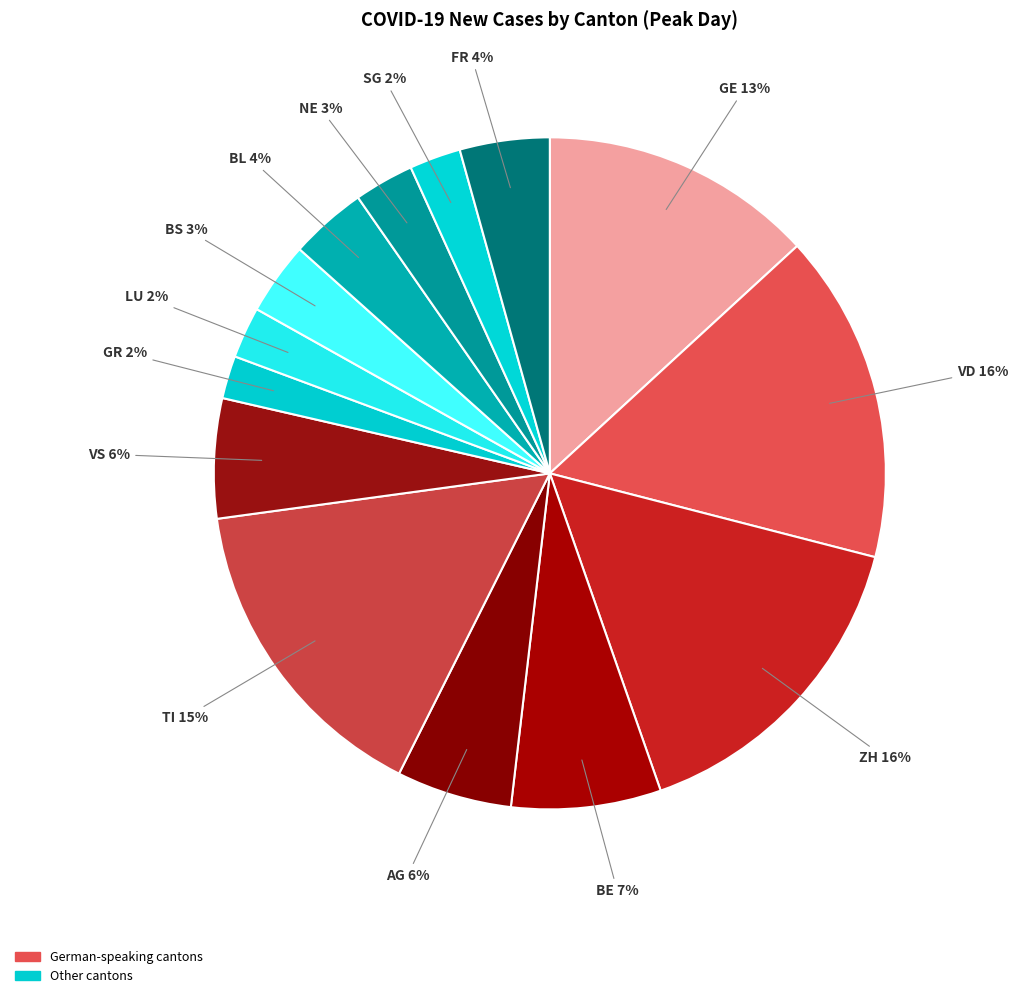

To the nearest percent, what is the difference between the largest and smallest slice percentages?

14%